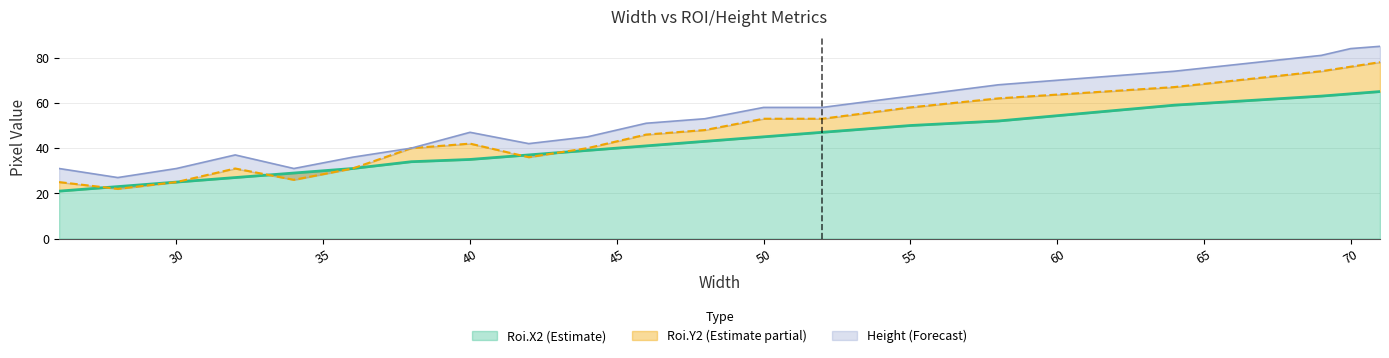

Is the value of Height at 38 greater than the value of Roi.Y2 at 32?

Yes